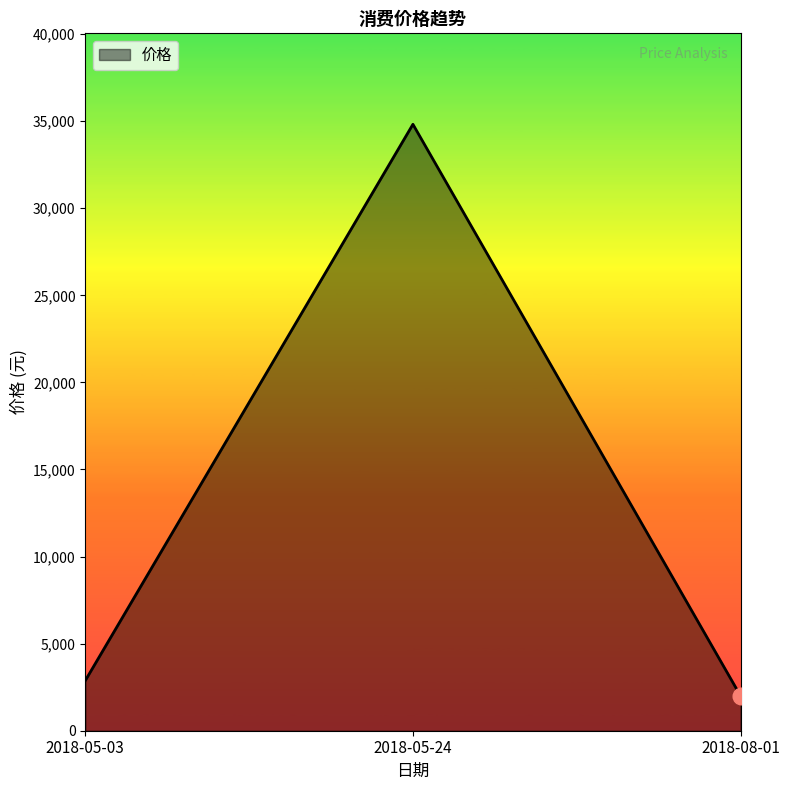

What is the sum of all values?

39701